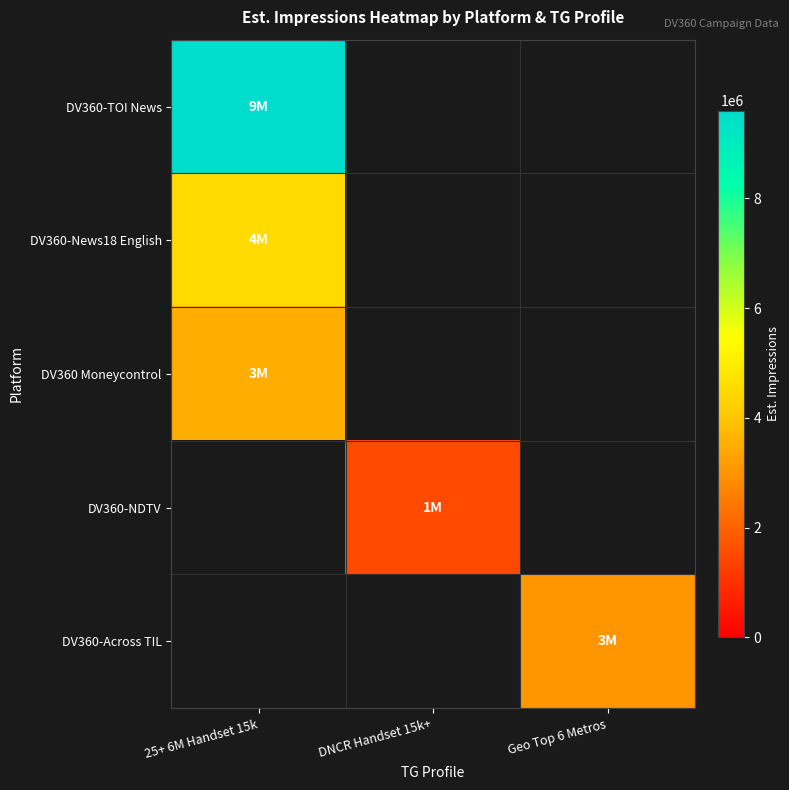

Read the DV360-Across TIL value at Geo Top 6 Metros.

3000000.0